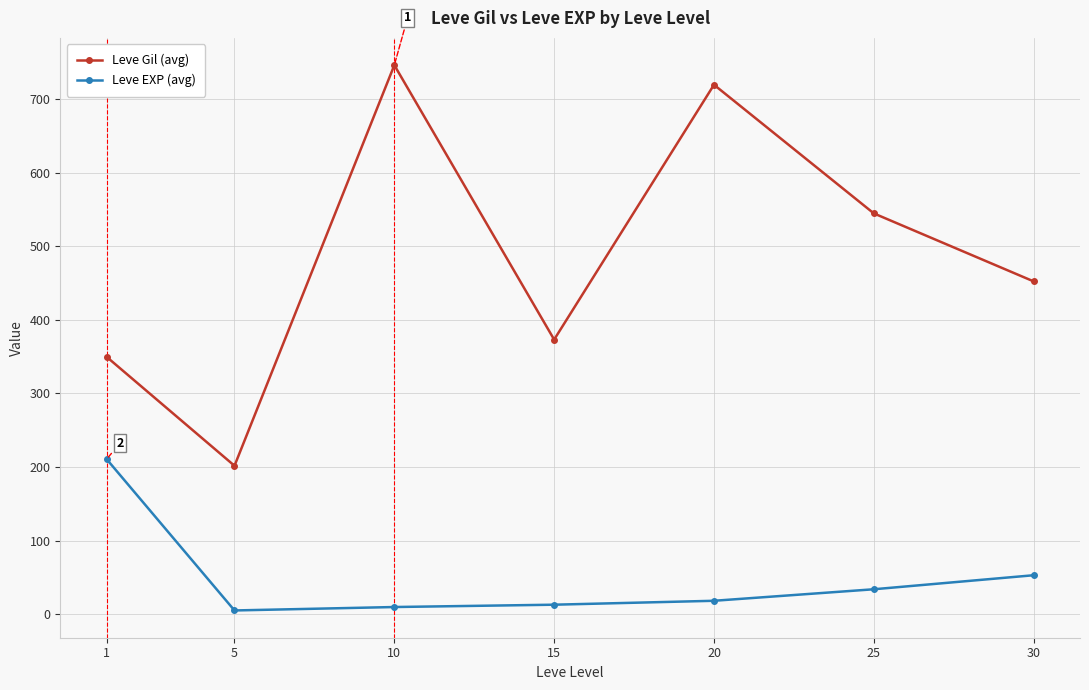

What is the sum of the Leve EXP (avg) values at 30 and 20?

70.8